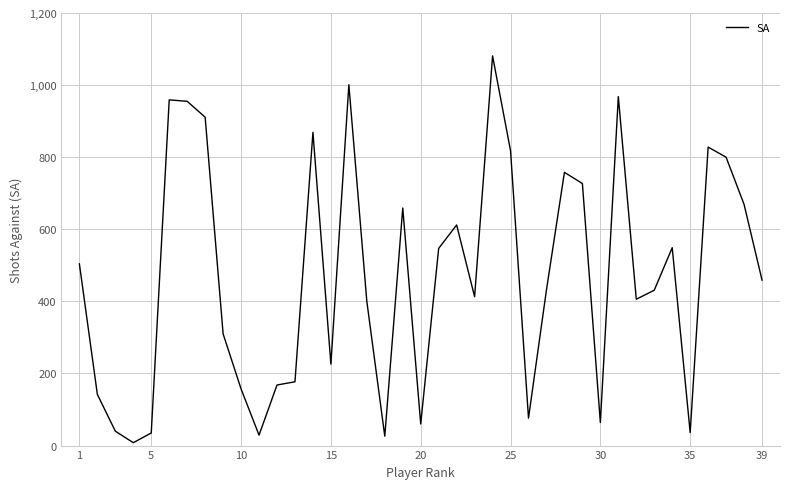

What is the difference between the maximum and minimum values?

1073